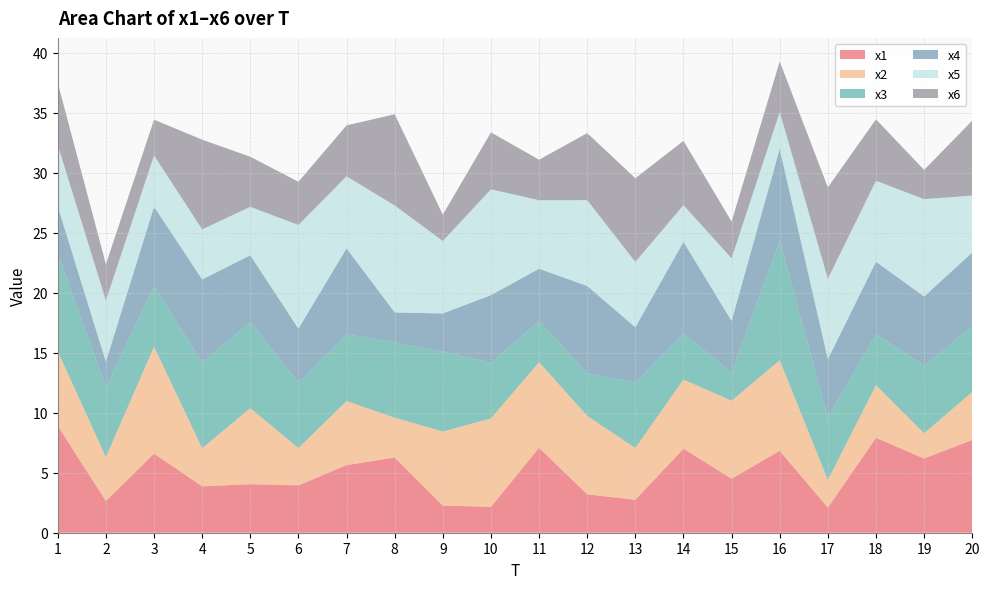

Reading left to right, transcribe all the data shown in this chart.

x1: 1=8.9	2=2.6	3=6.6	4=3.9	5=4.0	6=3.9	7=5.6	8=6.3	9=2.3	10=2.2	11=7.1	12=3.2	13=2.7	14=7.0	15=4.5	16=6.8	17=2.1	18=7.9	19=6.2	20=7.7
x2: 1=6.2	2=3.7	3=8.9	4=3.2	5=6.3	6=3.1	7=5.3	8=3.3	9=6.2	10=7.4	11=7.1	12=6.5	13=4.3	14=5.8	15=6.5	16=7.5	17=2.3	18=4.4	19=2.1	20=4.0
x3: 1=8.2	2=5.8	3=5.0	4=7.2	5=7.2	6=5.5	7=5.6	8=6.3	9=6.7	10=4.6	11=3.4	12=3.6	13=5.4	14=3.8	15=2.4	16=10.0	17=5.2	18=4.2	19=5.6	20=5.5
x4: 1=3.9	2=2.1	3=6.6	4=6.9	5=5.6	6=4.5	7=7.2	8=2.5	9=3.2	10=5.6	11=4.4	12=7.3	13=4.6	14=7.6	15=4.3	16=7.6	17=4.8	18=6.0	19=5.8	20=6.2
x5: 1=5.1	2=5.1	3=4.3	4=4.2	5=4.0	6=8.6	7=6.0	8=8.9	9=6.0	10=8.8	11=5.7	12=7.2	13=5.5	14=3.1	15=5.2	16=3.1	17=6.7	18=6.8	19=8.1	20=4.7
x6: 1=5.2	2=3.0	3=3.0	4=7.5	5=4.2	6=3.6	7=4.2	8=7.6	9=2.2	10=4.7	11=3.4	12=5.6	13=7.0	14=5.4	15=3.1	16=4.2	17=7.6	18=5.1	19=2.4	20=6.2